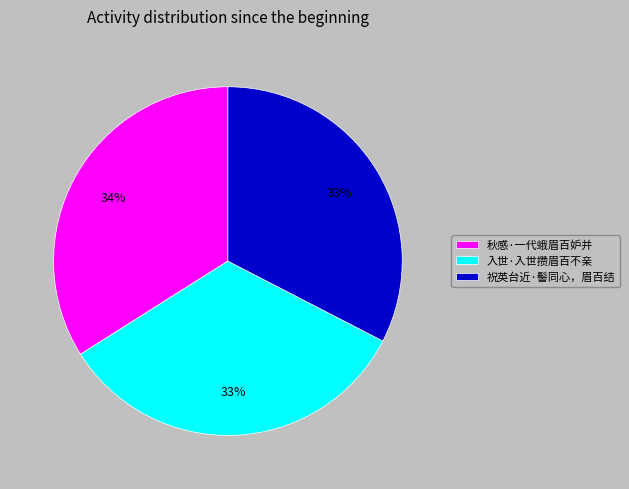

Between 秋感·一代蛾眉百妒并 and 入世·入世攒眉百不亲, which is larger?

秋感·一代蛾眉百妒并